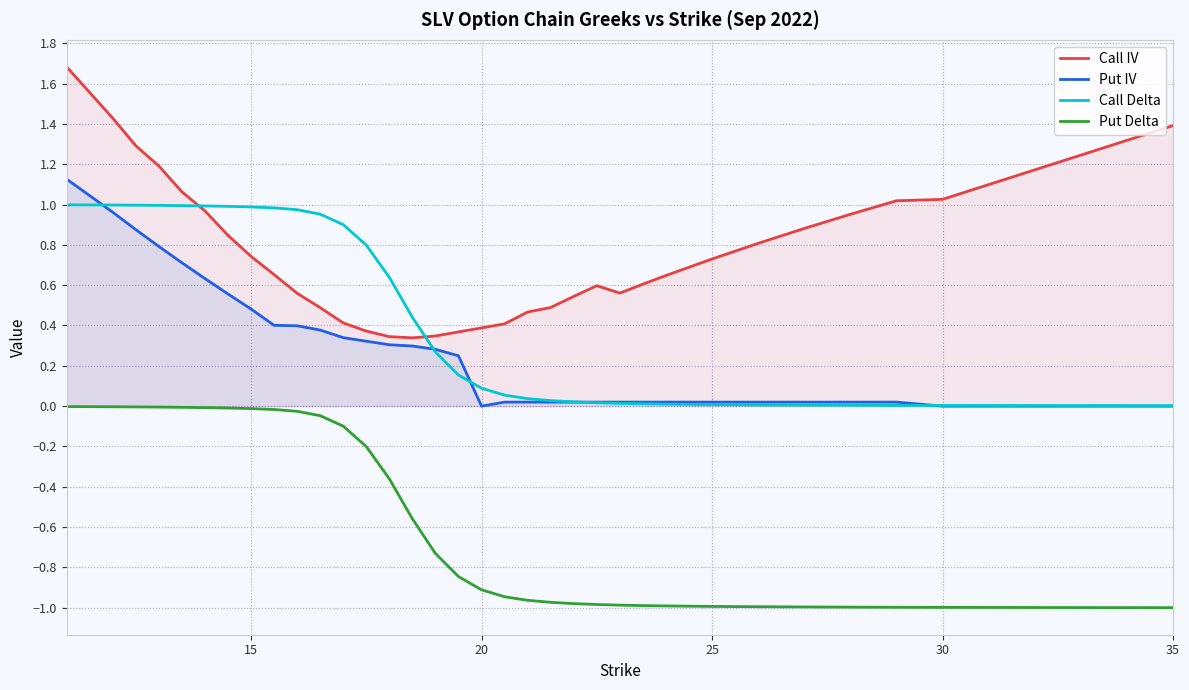

Rank the series by their maximum value, from highest to lowest.

Call IV, Put IV, Call Delta, Put Delta